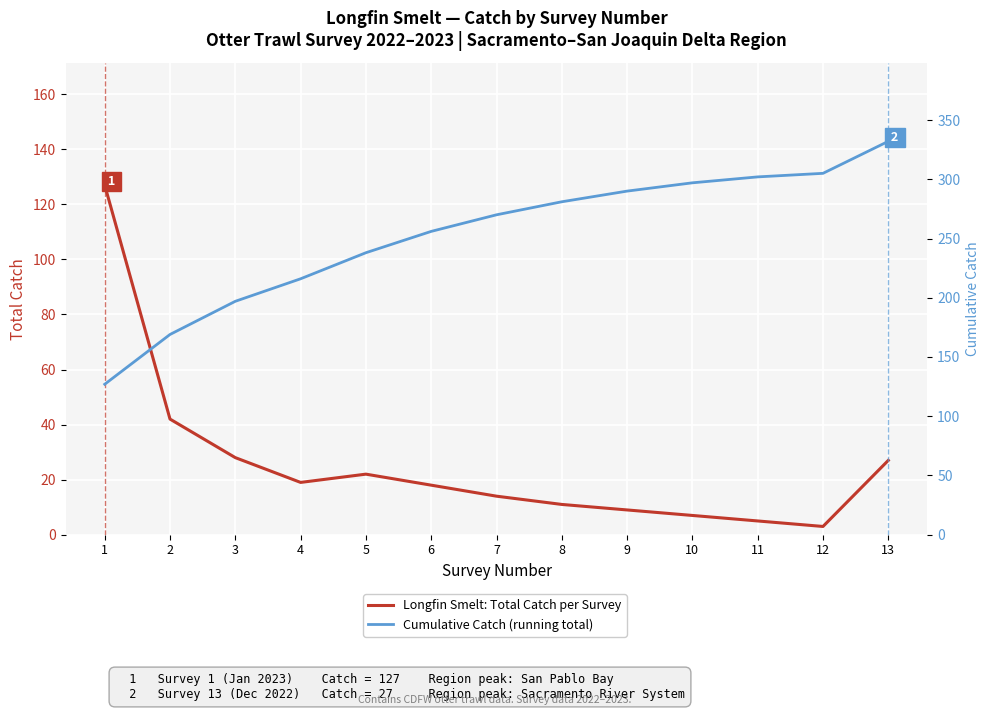

Which series changed the most between 1 and 3?

Longfin Smelt: Total Catch per Survey